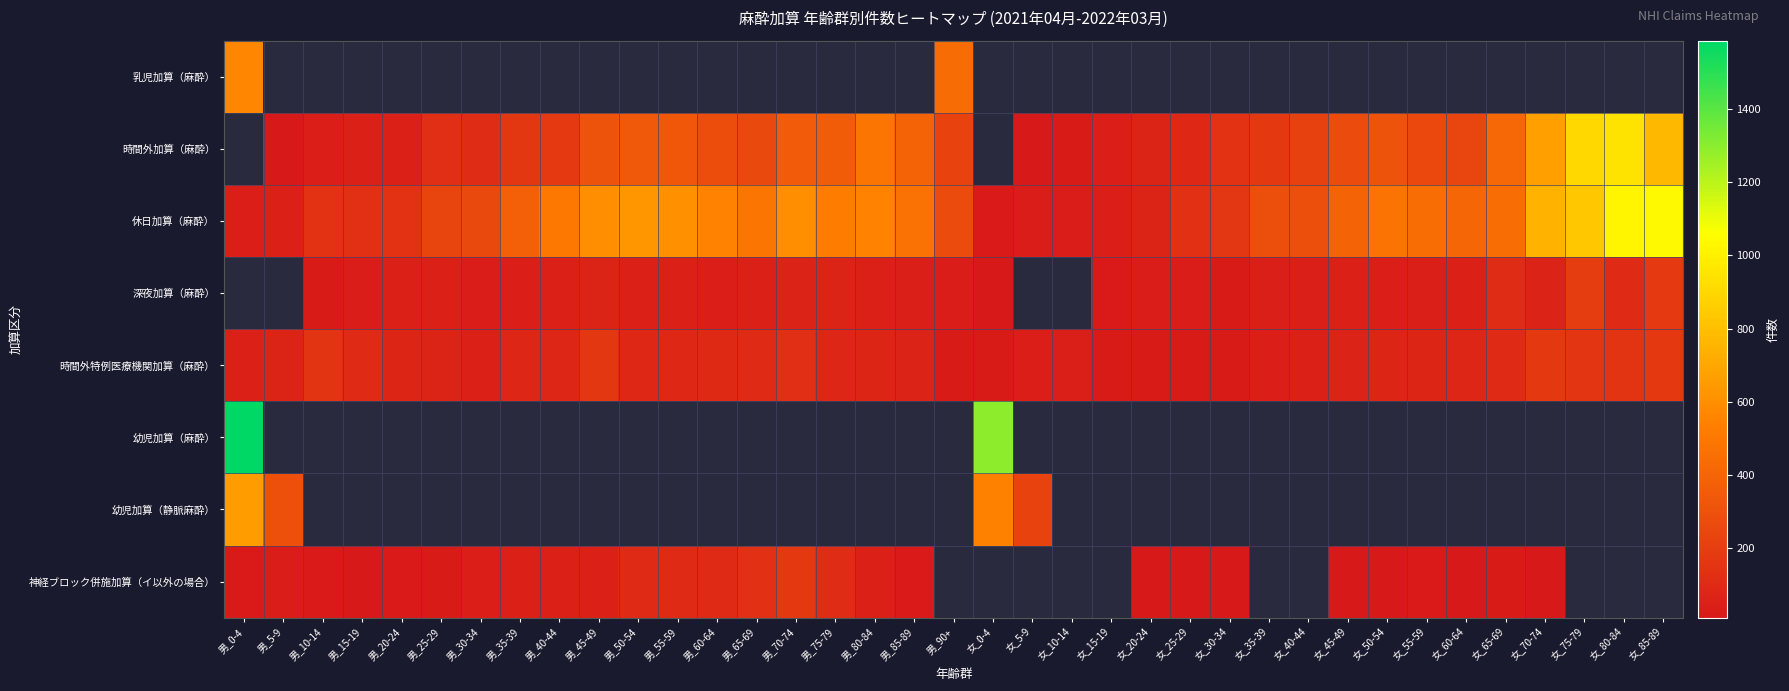

What is the minimum value shown in the chart?

11.0